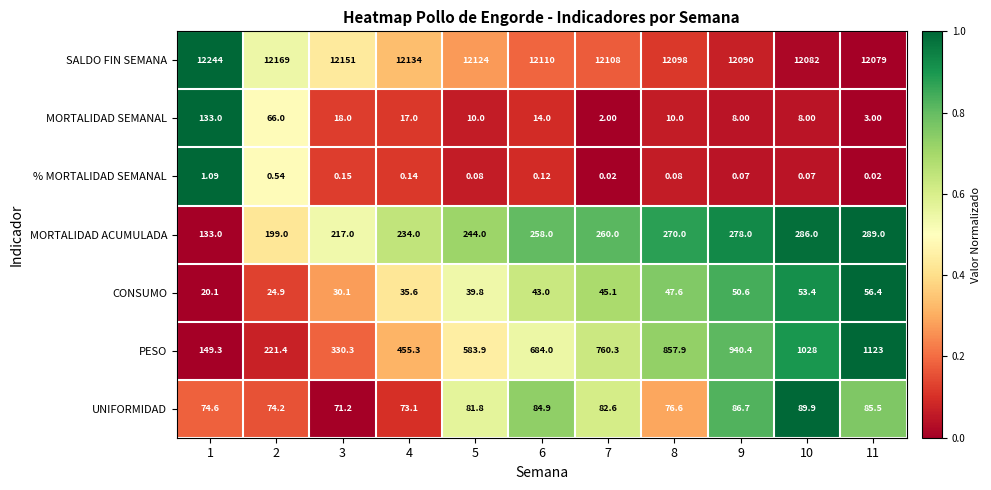

Which series has the largest range (max minus min)?

PESO